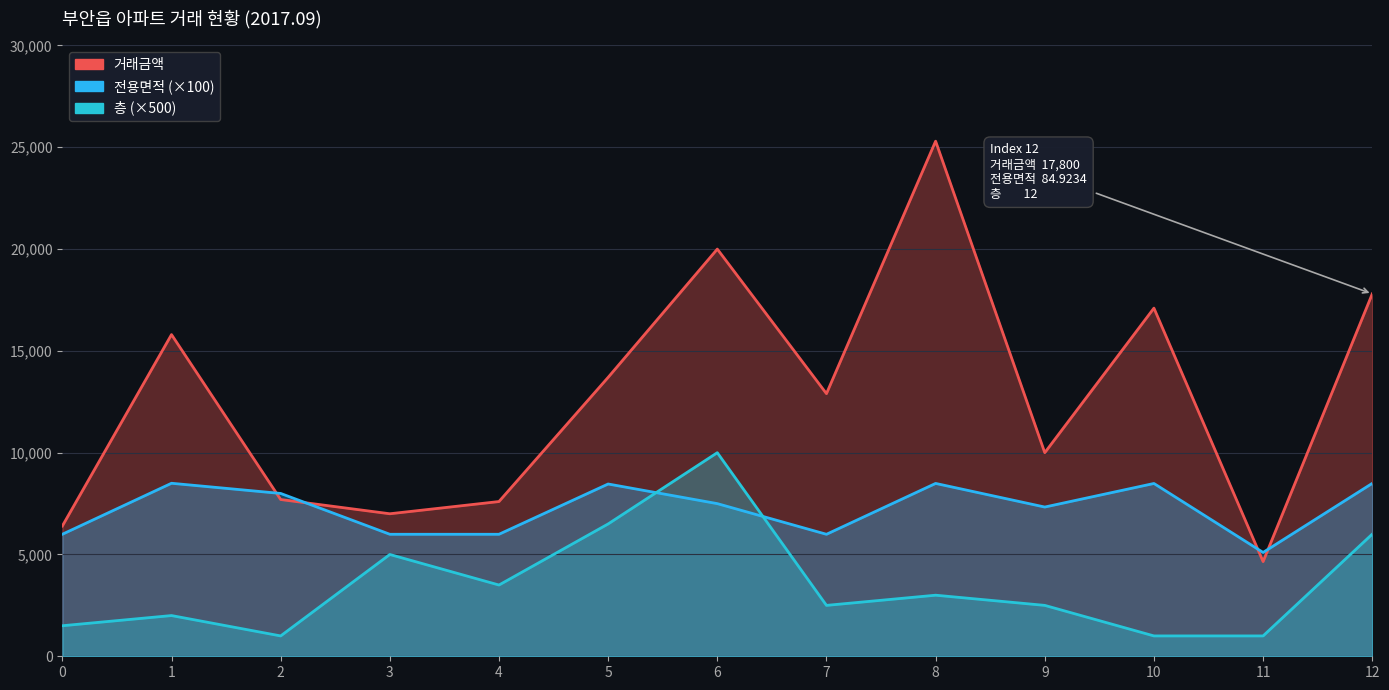

True or false: 거래금액 has a value of 6971.9 at 6.

False